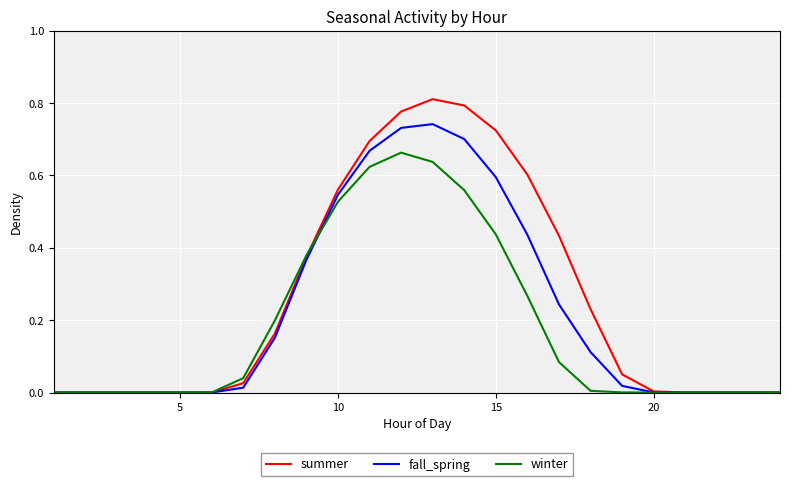

Count the number of data series in this chart.

3